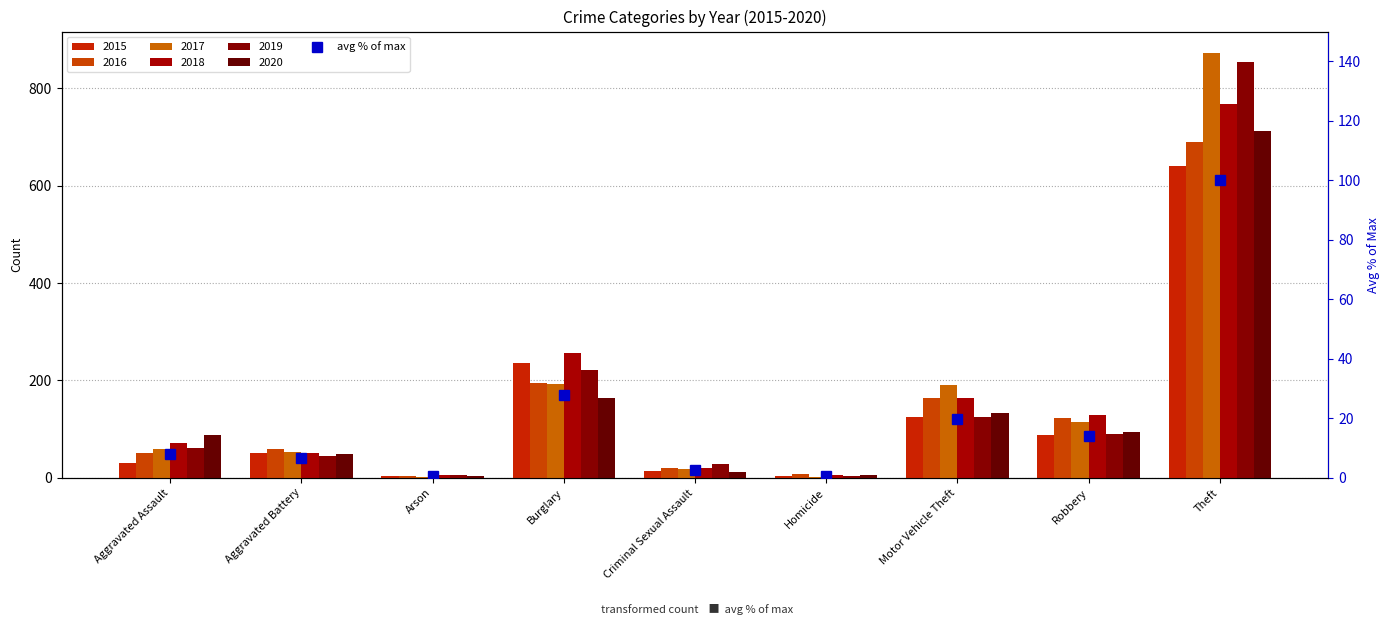

At which label does the data first exceed 7?

Aggravated Assault